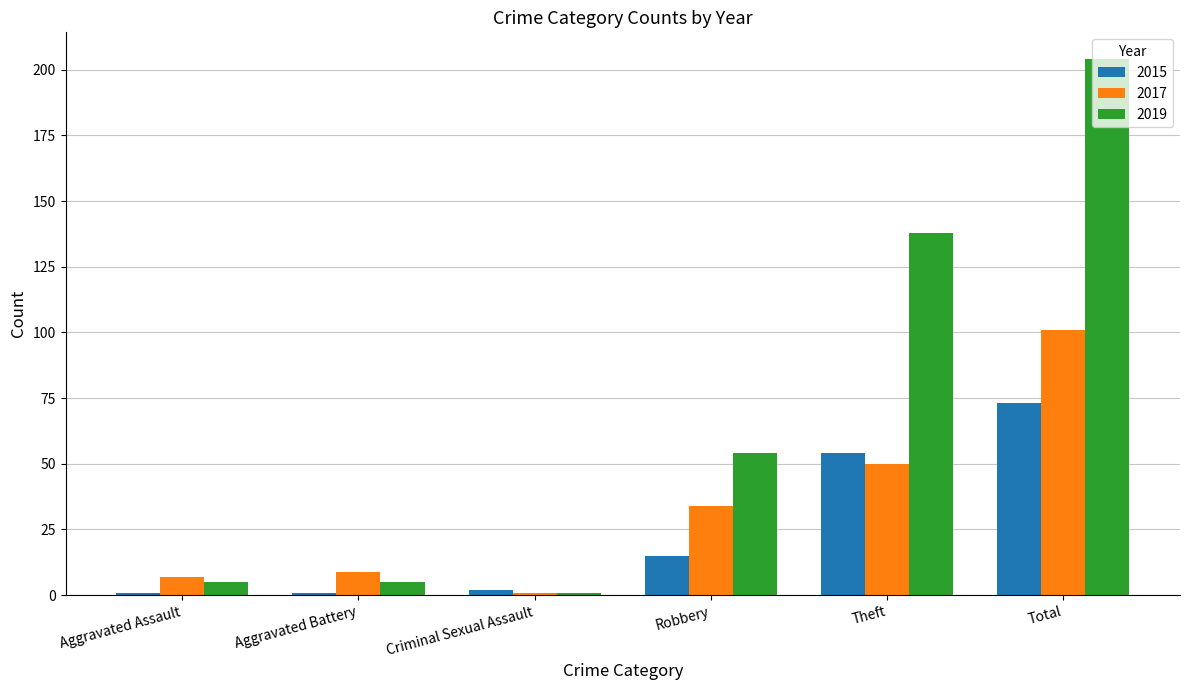

List the series in order of their overall mean, lowest first.

2015, 2017, 2019